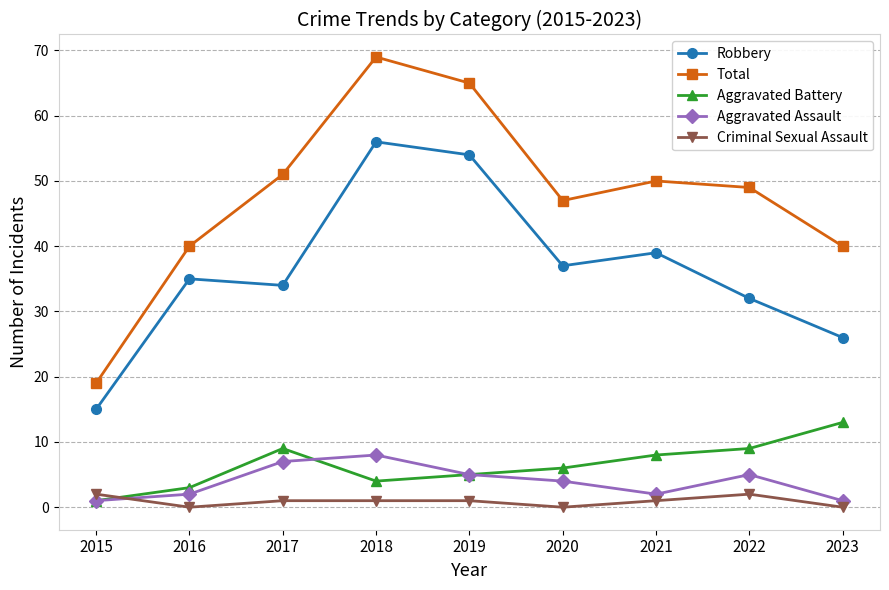

What are all the series names shown in the legend?

Robbery, Total, Aggravated Battery, Aggravated Assault, Criminal Sexual Assault